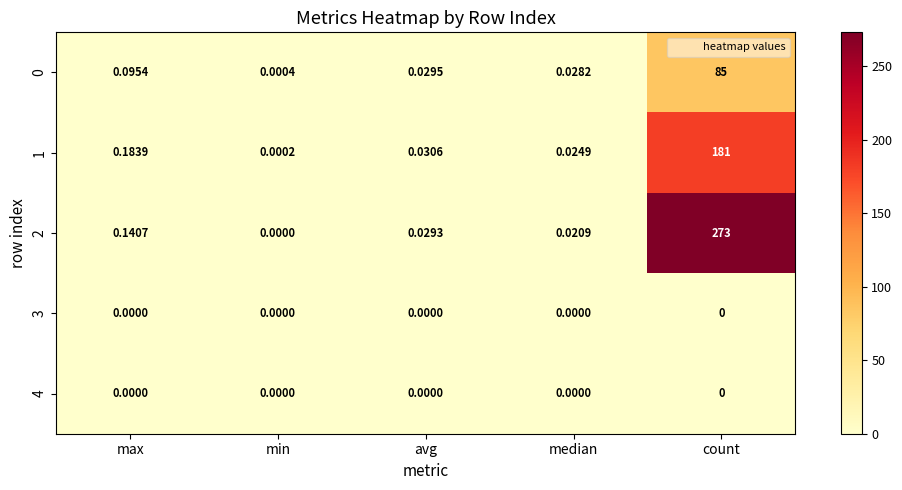

Which series has the largest range (max minus min)?

2